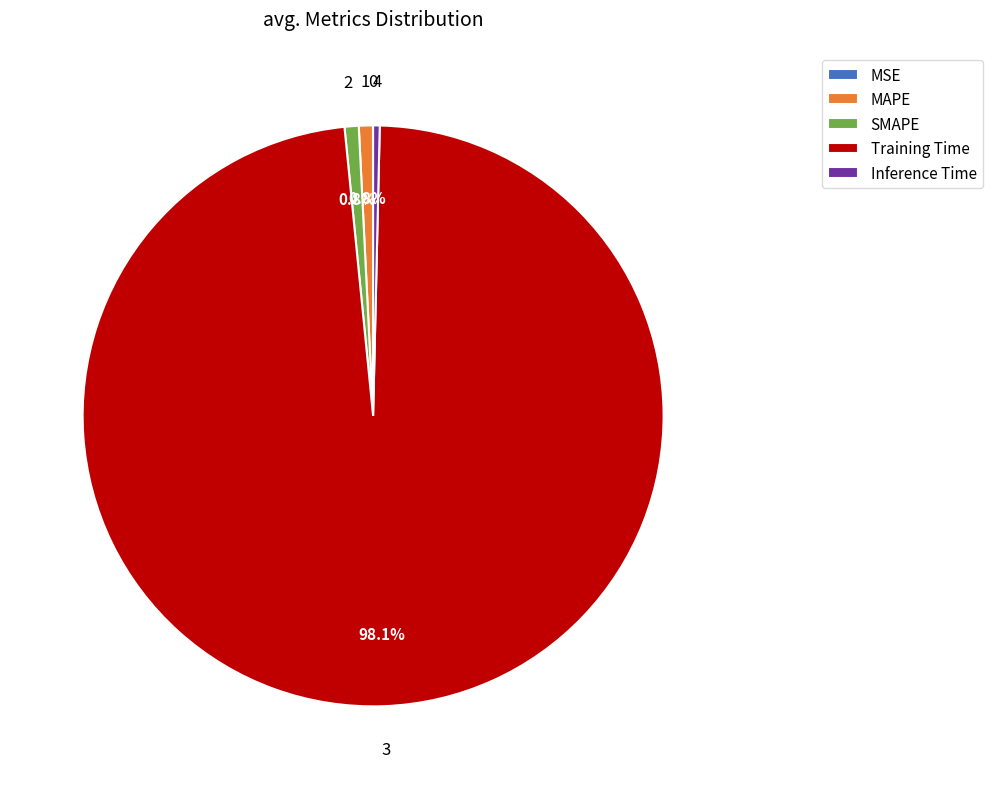

What percentage is NOT represented by SMAPE?

99.2%